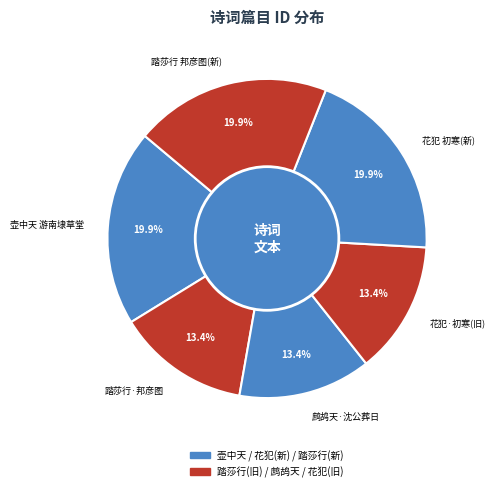

What is the ratio of the value at 花犯 初寒(新) to the value at 花犯·初寒(旧)?

1.5